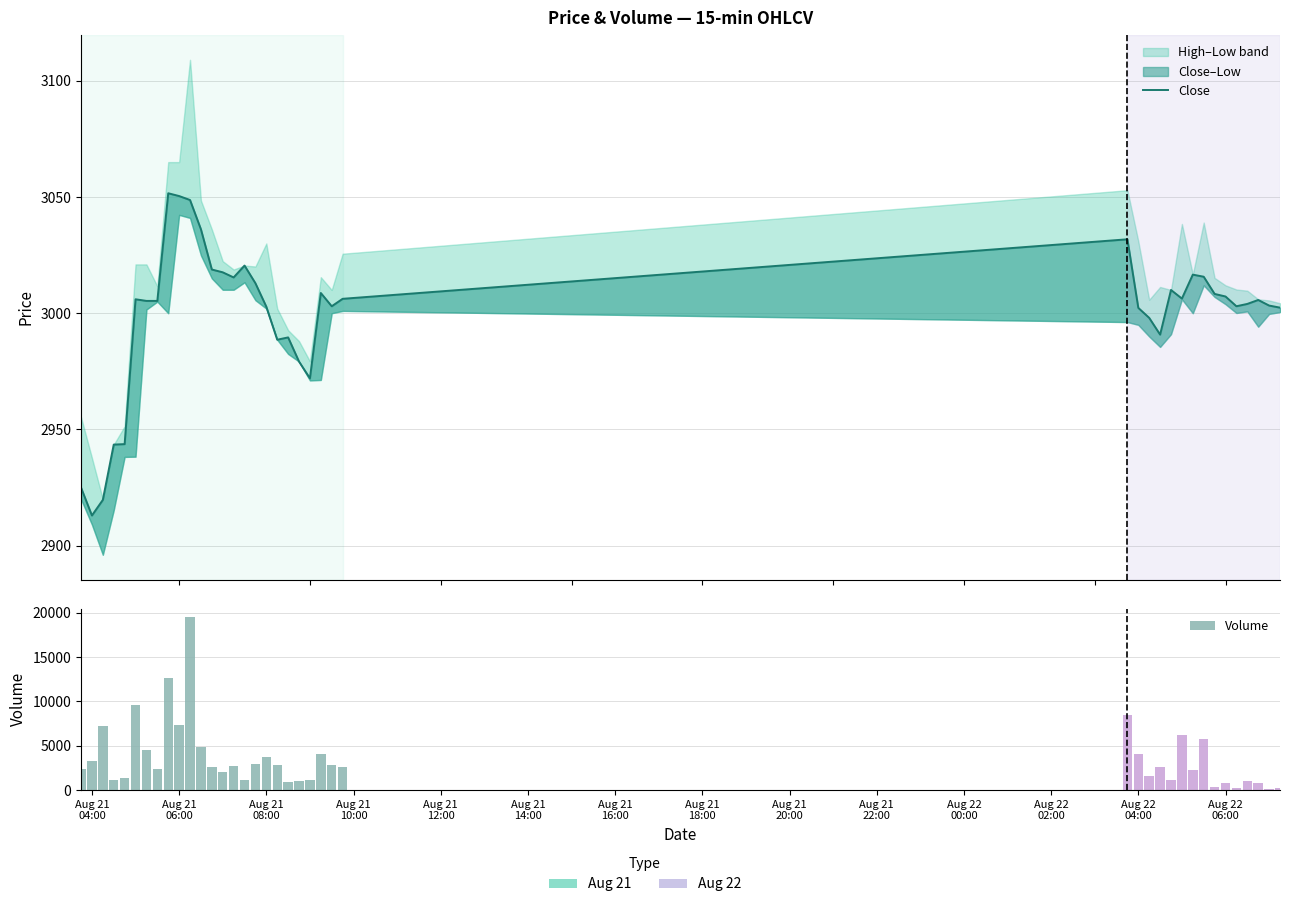

Read the Volume value at Aug 21 08:00.

3749.0